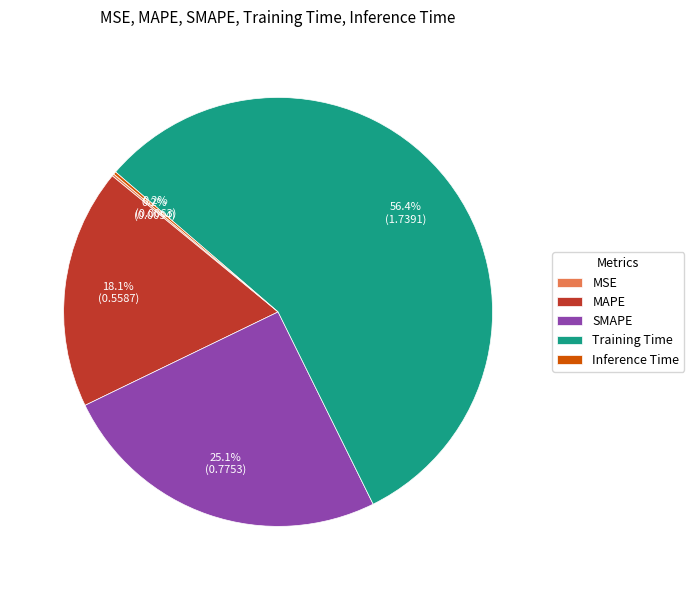

Which category has the biggest portion of the pie?

Training Time